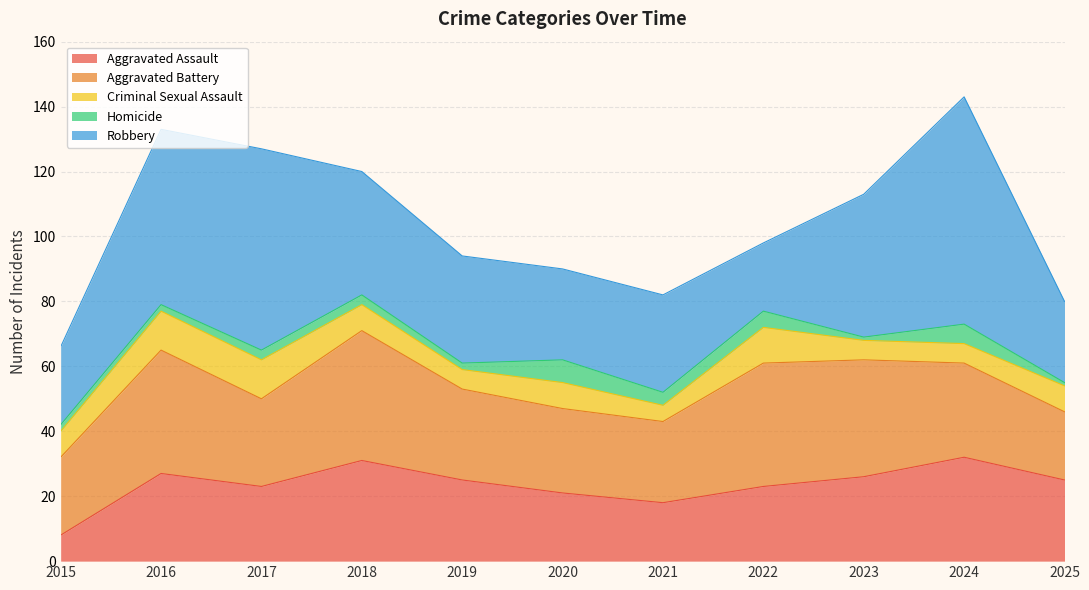

What is the difference between the highest and lowest values at 2020?

21